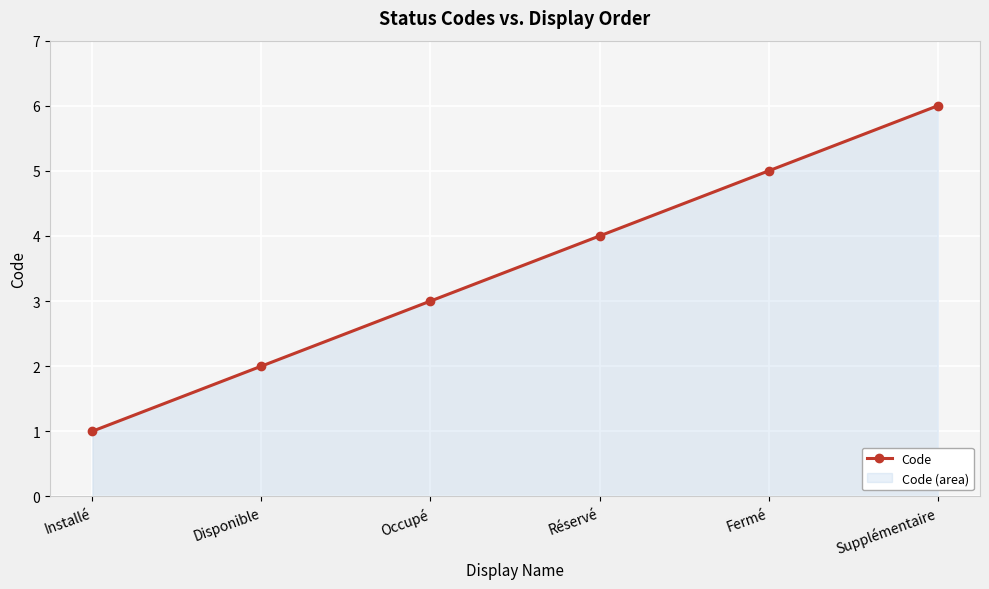

Reading left to right, transcribe all the data shown in this chart.

Installé=1	Disponible=2	Occupé=3	Réservé=4	Fermé=5	Supplémentaire=6